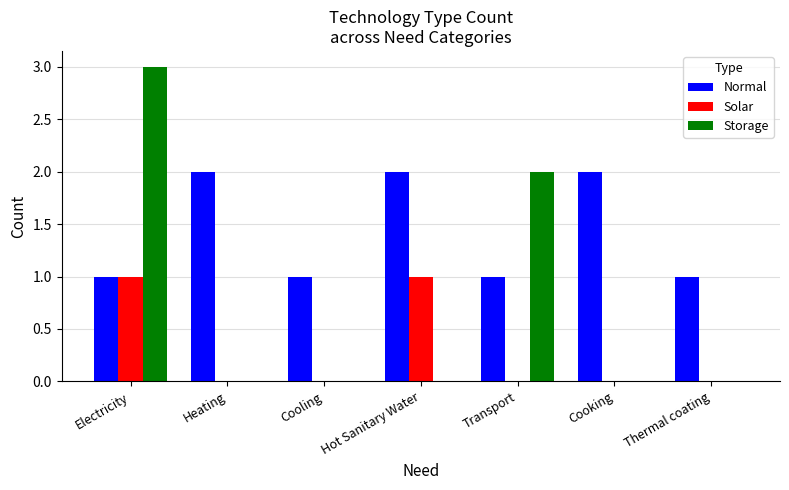

Reading left to right, transcribe all the data shown in this chart.

Normal: Electricity=1	Heating=2	Cooling=1	Hot Sanitary Water=2	Transport=1	Cooking=2	Thermal coating=1
Solar: Electricity=1	Heating=0	Cooling=0	Hot Sanitary Water=1	Transport=0	Cooking=0	Thermal coating=0
Storage: Electricity=3	Heating=0	Cooling=0	Hot Sanitary Water=0	Transport=2	Cooking=0	Thermal coating=0